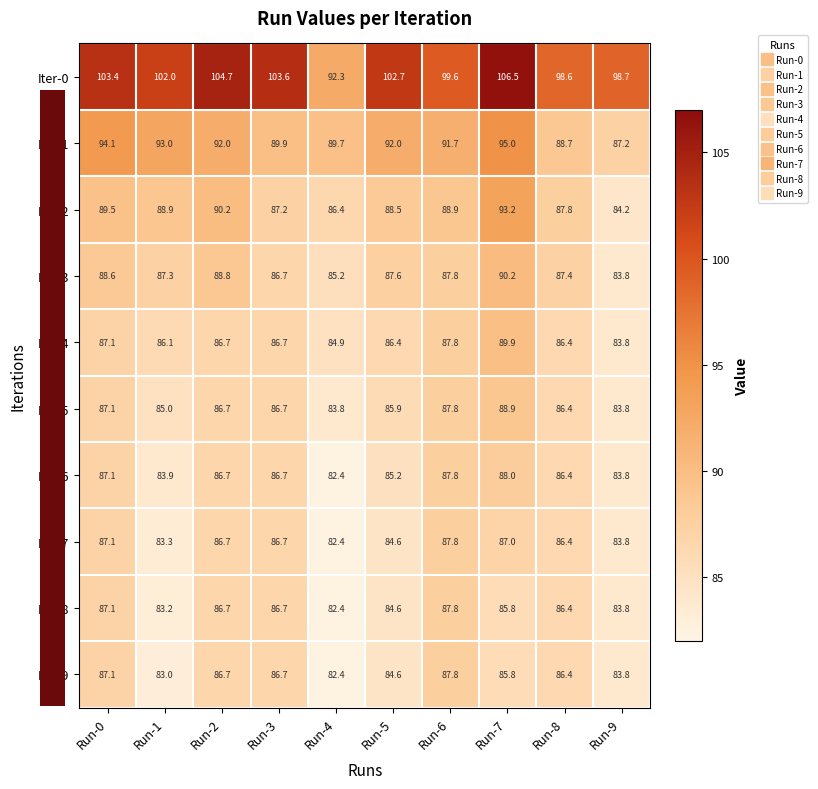

Where is Iter-4 nearest to the value 86?

Run-1